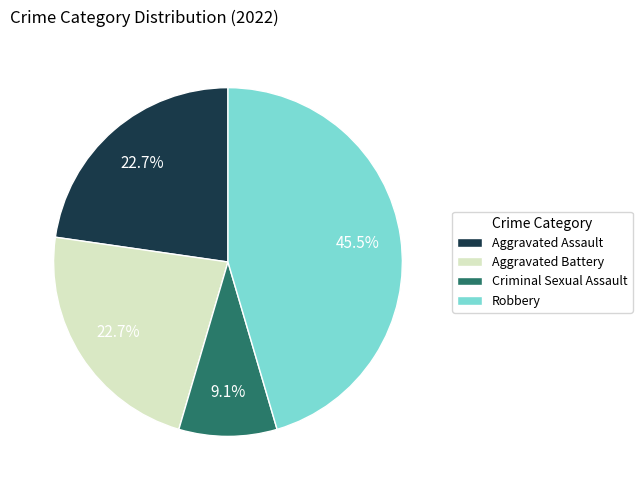

Does any single category account for the majority?

No